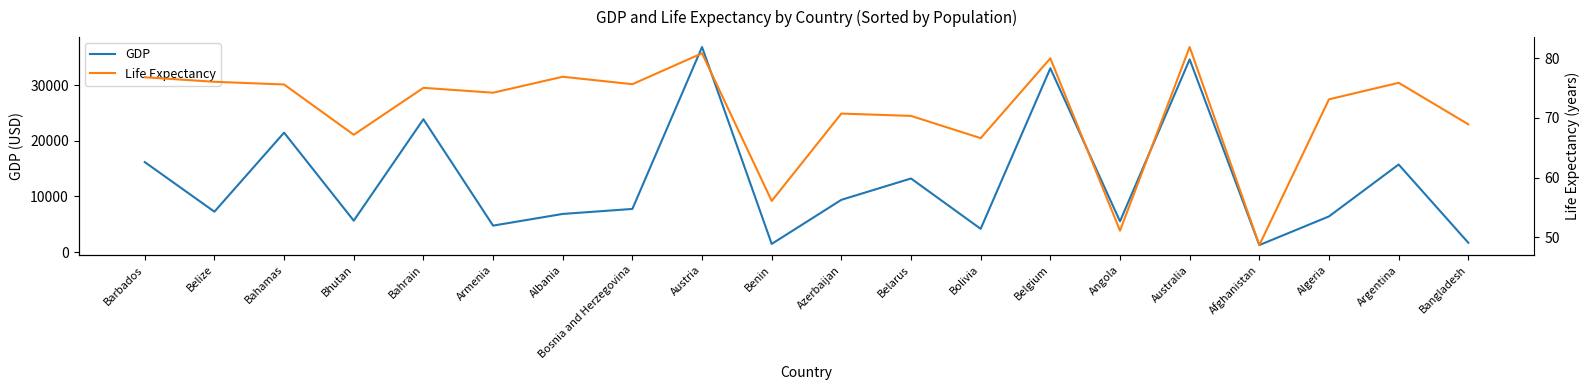

Where is the first local maximum for GDP?

Bahamas